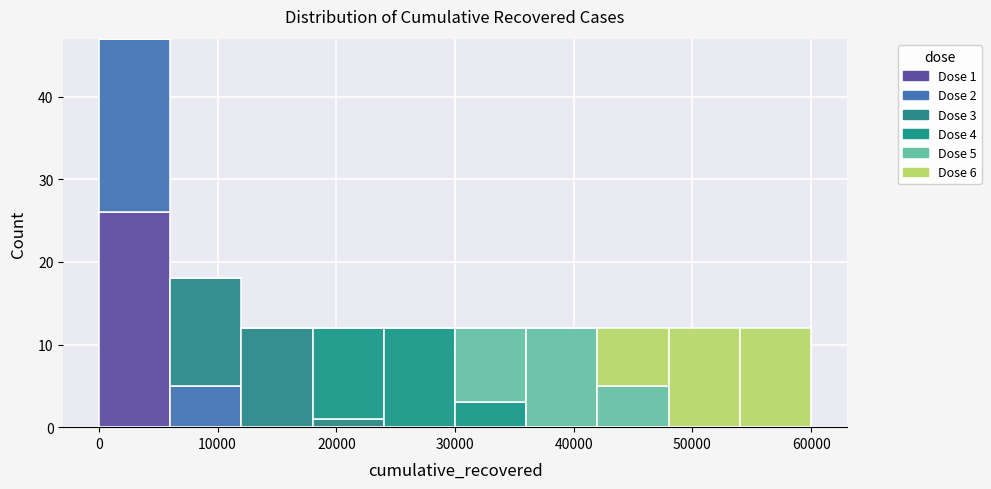

Which range on the x-axis has the tallest stacked bar (by total height)?

0 to 6000